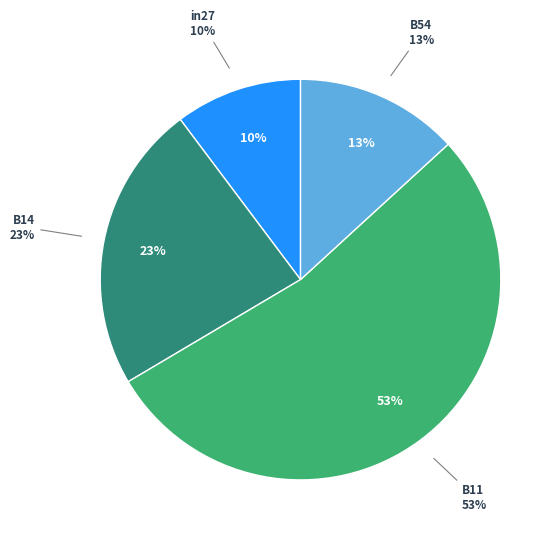

What percentage is the B14 slice, to the nearest percent?

23%